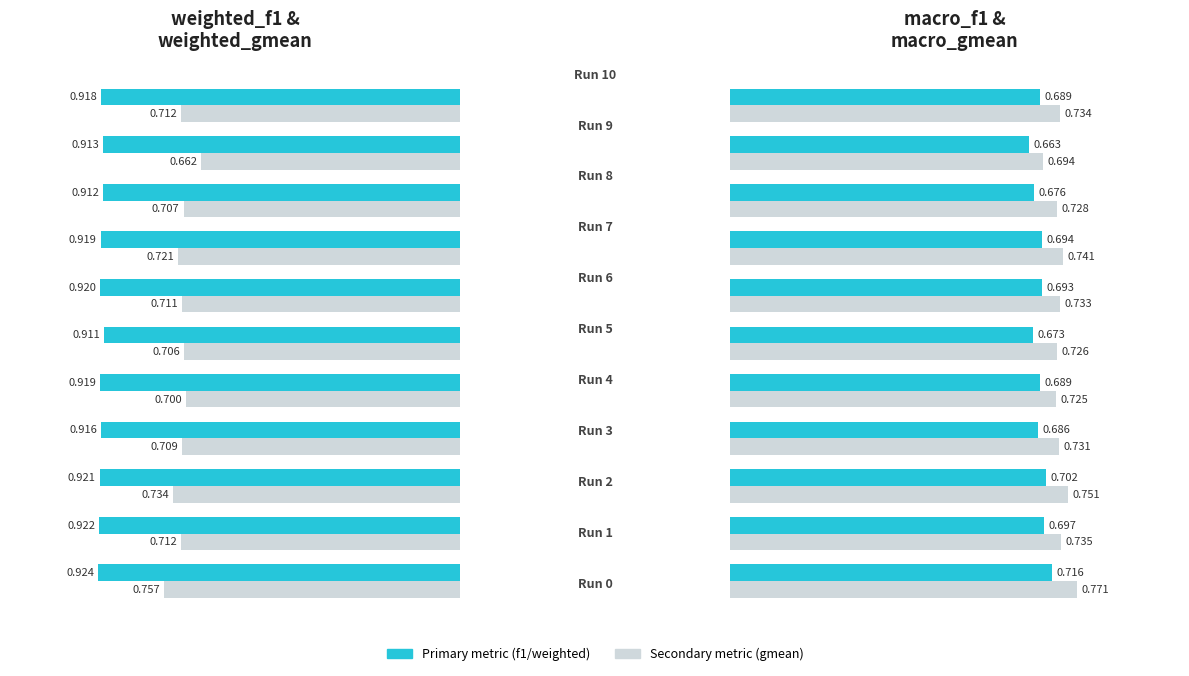

At how many categories does at least one series exceed 0?

11